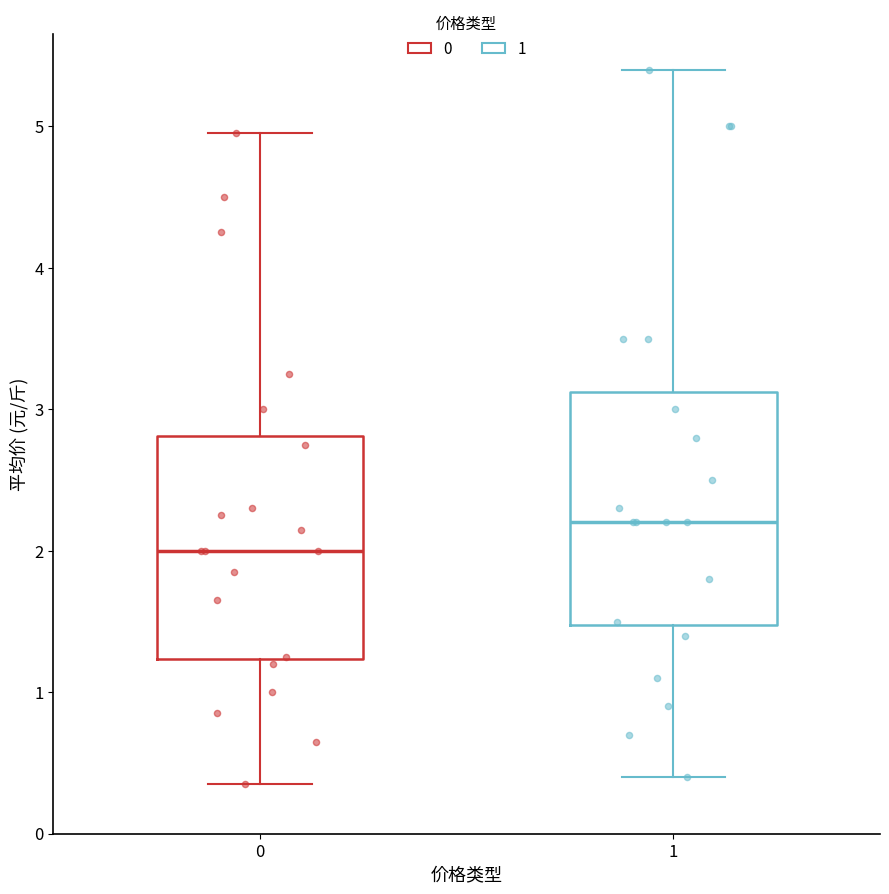

Reading left to right, transcribe this box plot: for each box, give where its median line is, the range the box spans, and where its two whiskers end, as read against the y-axis. The values are not printed on the chart, so give them approximately, as read against the axis.

0: median 2.0, box 1.2 to 2.8, whiskers 0.4 to 5.0
1: median 2.2, box 1.5 to 3.1, whiskers 0.4 to 5.4